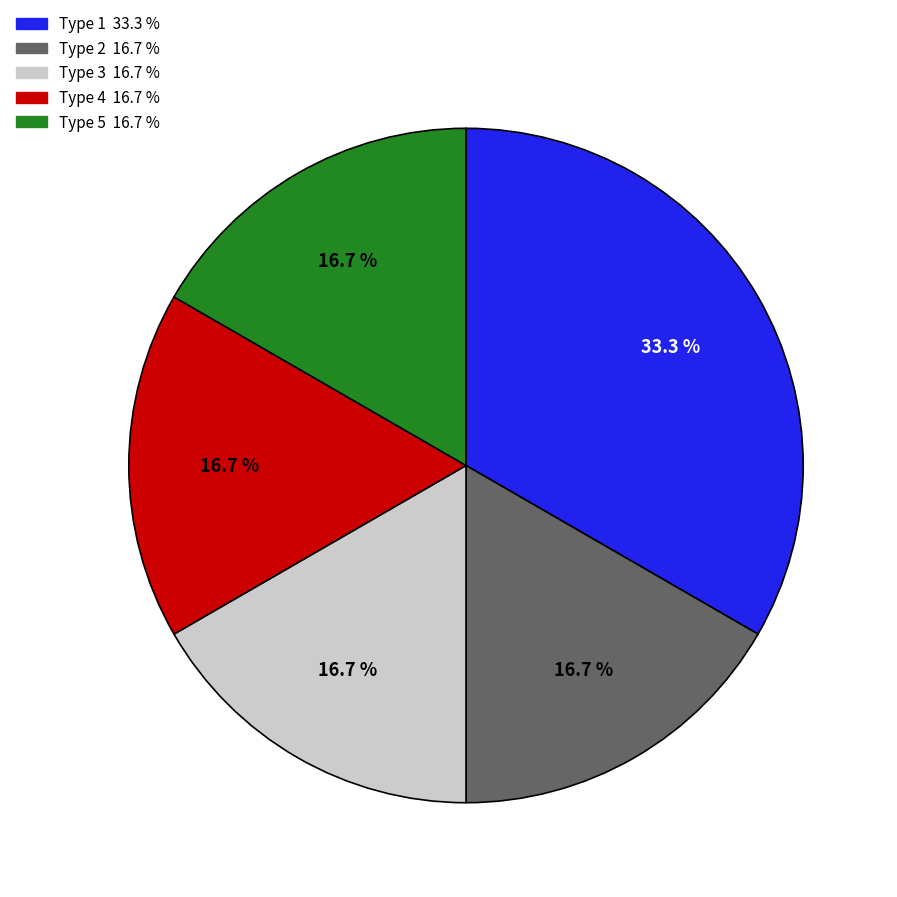

Count the number of slices in the pie.

5